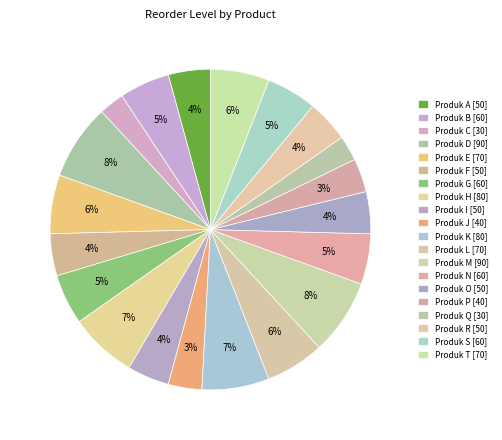

To the nearest percent, what is the combined percentage of Produk H and Produk D?

14%